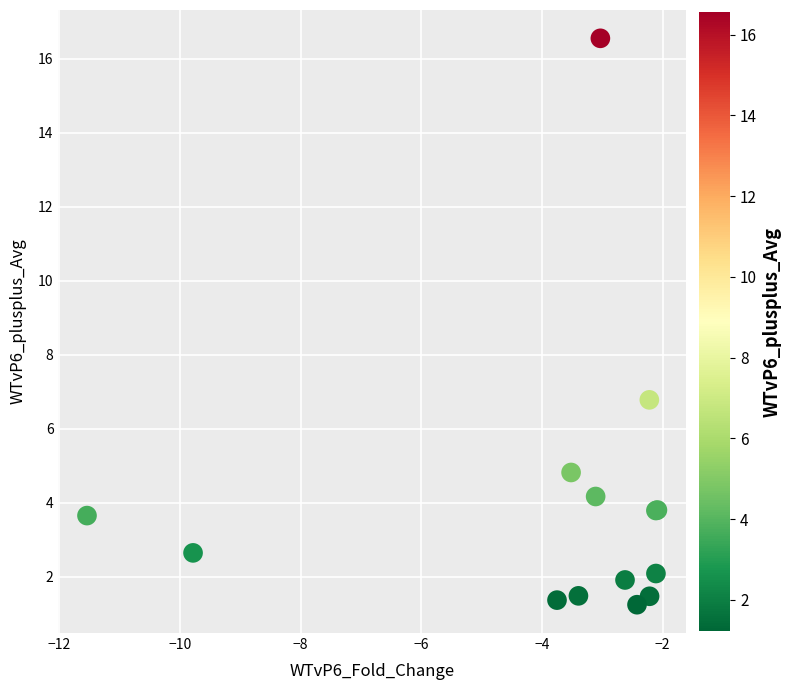

What Y value in the scatter plot is closest to 8?

6.8